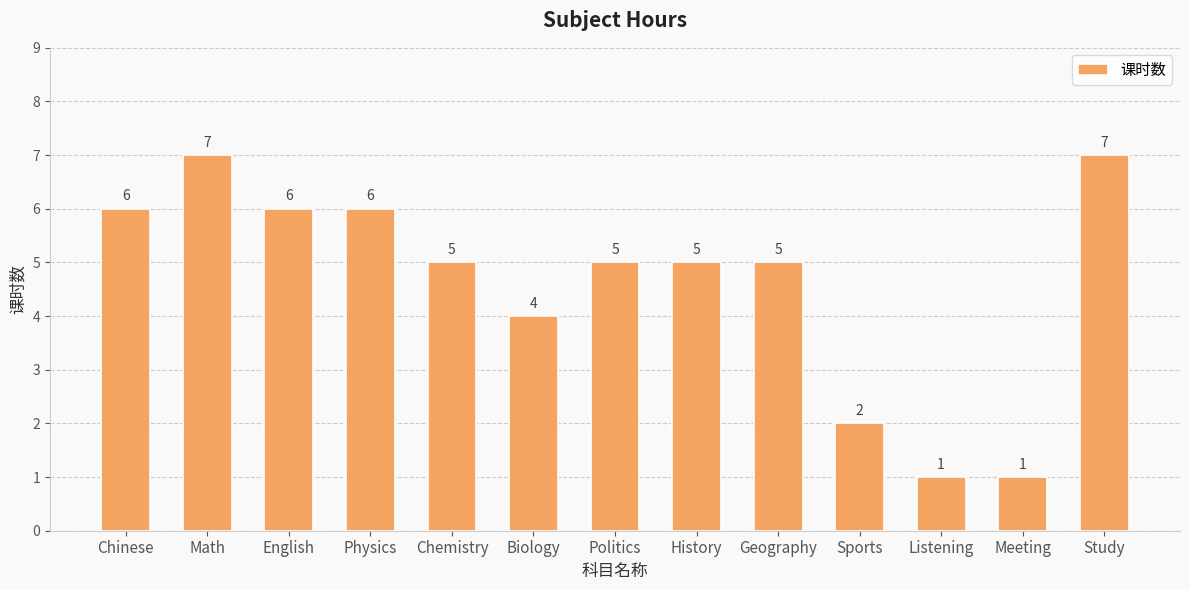

True or false: the data shows 5 at Politics.

True